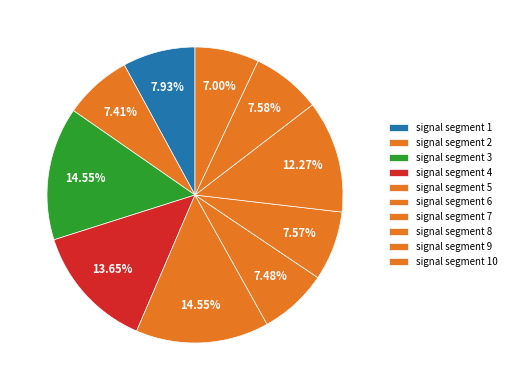

Count the number of slices in the pie.

10